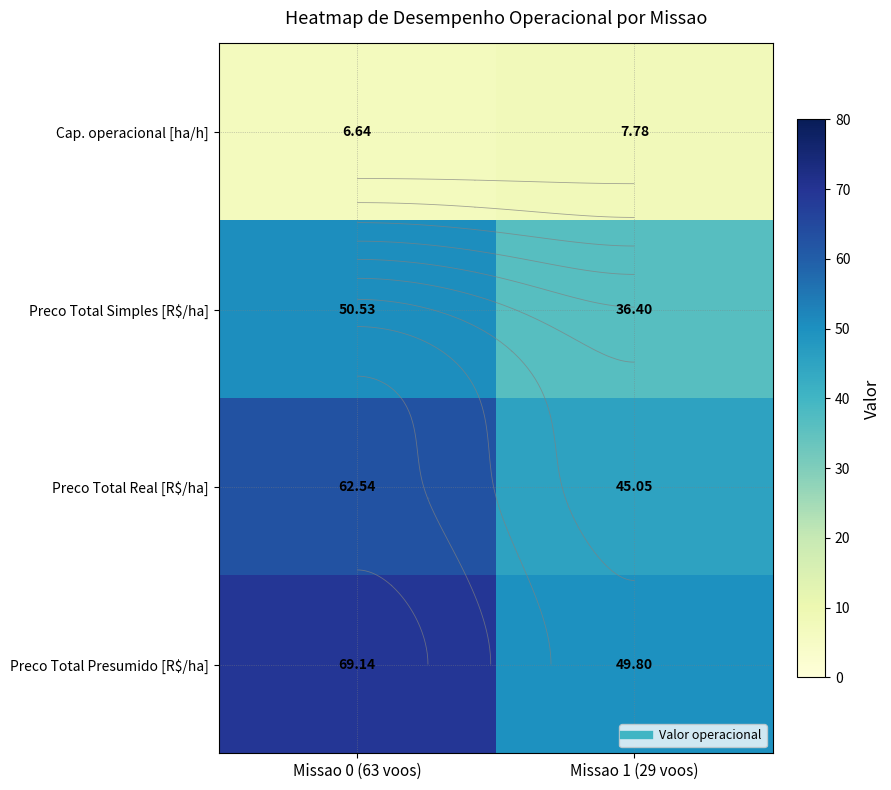

Rank the series at Missao 1 (29 voos) from lowest to highest value.

Cap. operacional [ha/h], Preco Total Simples [R$/ha], Preco Total Real [R$/ha], Preco Total Presumido [R$/ha]